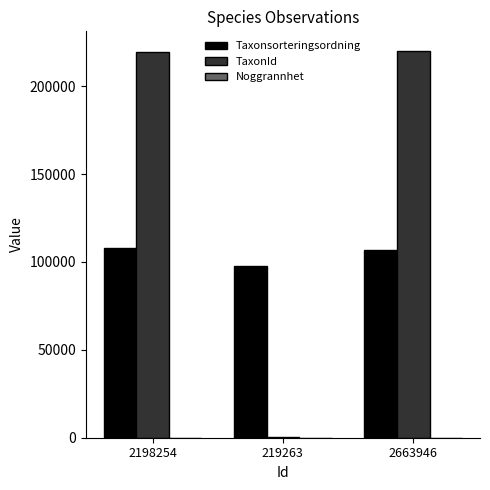

Which series has the largest total across all categories?

TaxonId